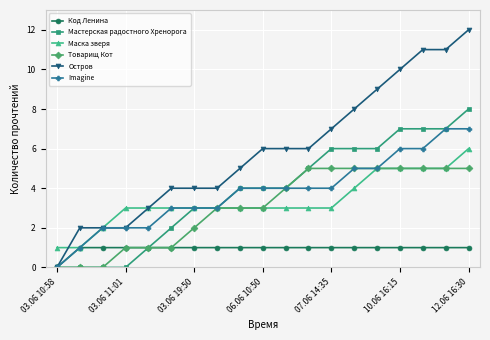

What is the value of the Маска зверя point at the 14th from the left?

4